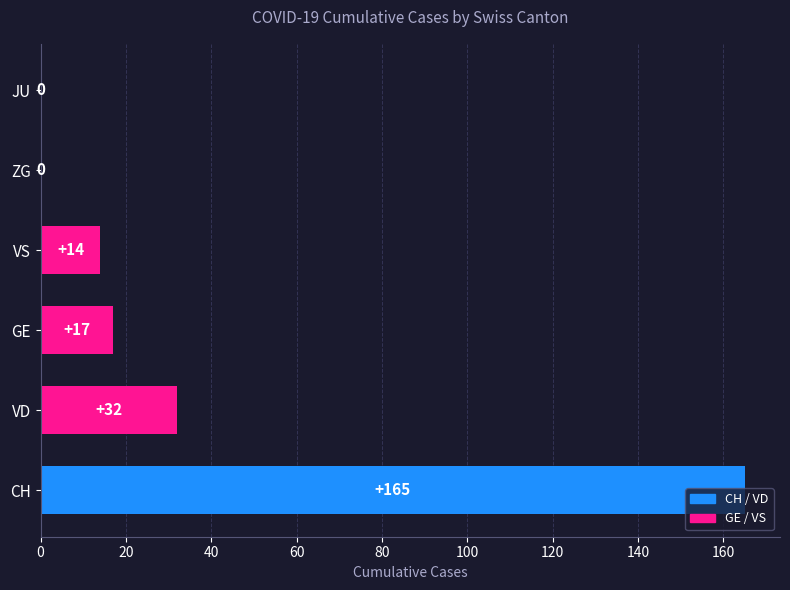

Which has a higher value, VS or ZG?

VS